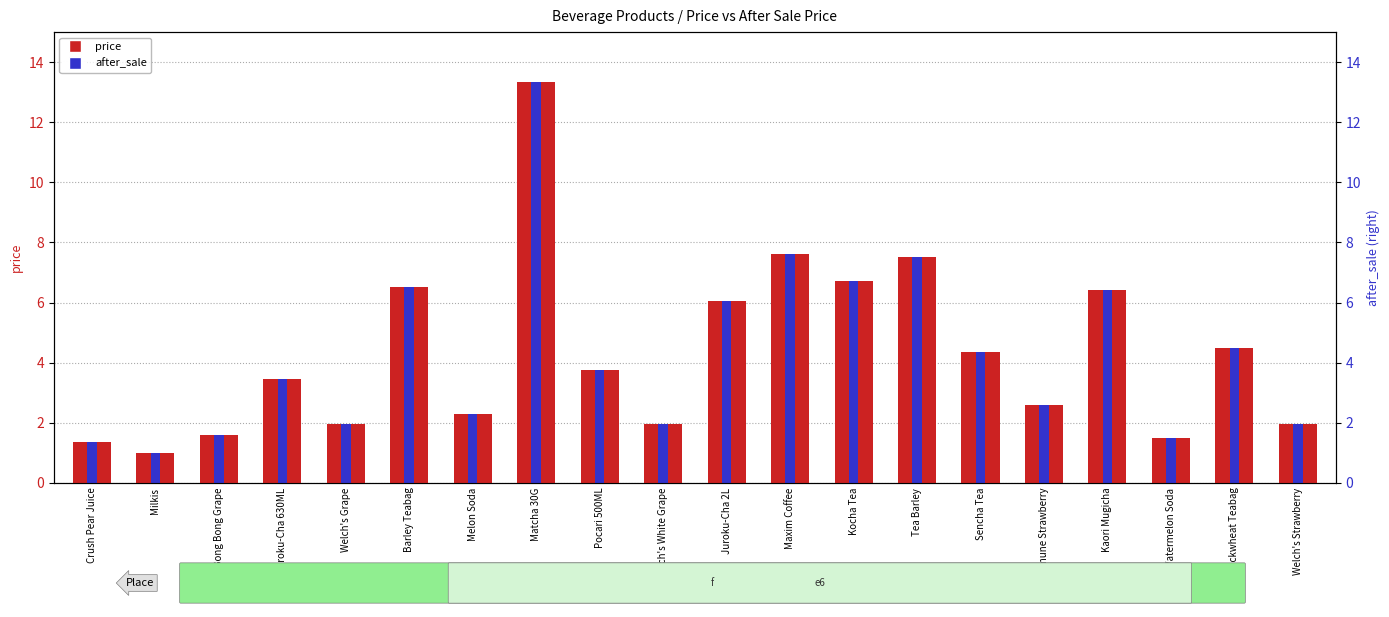

The value of after_sale at Bong Bong Grape is 1.6. True or false?

True